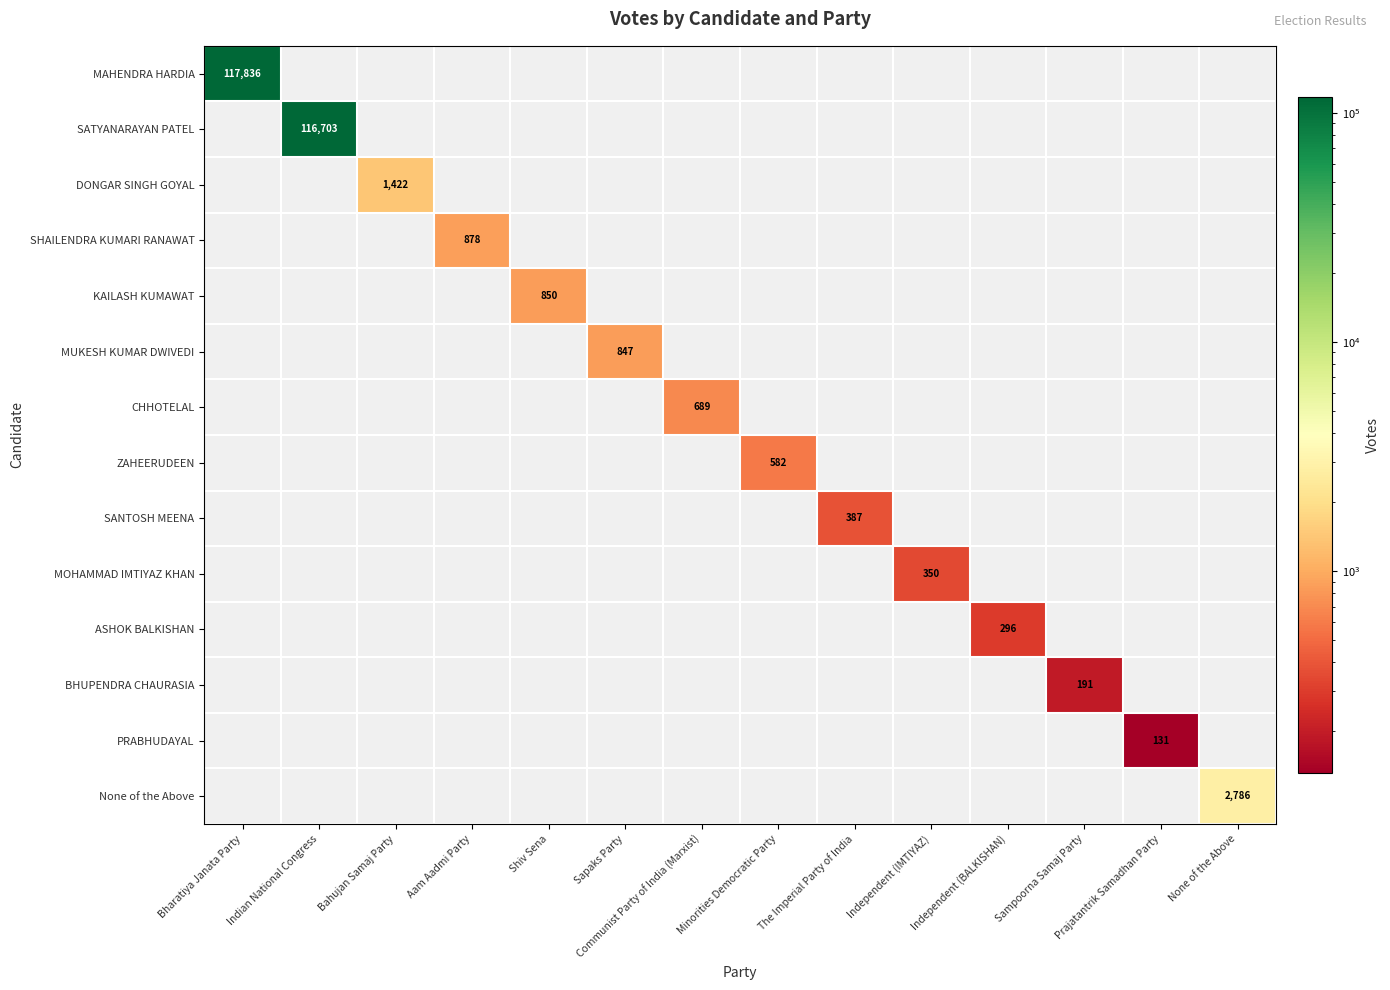

The value of MOHAMMAD IMTIYAZ KHAN at Sampoorna Samaj Party is -131. True or false?

False